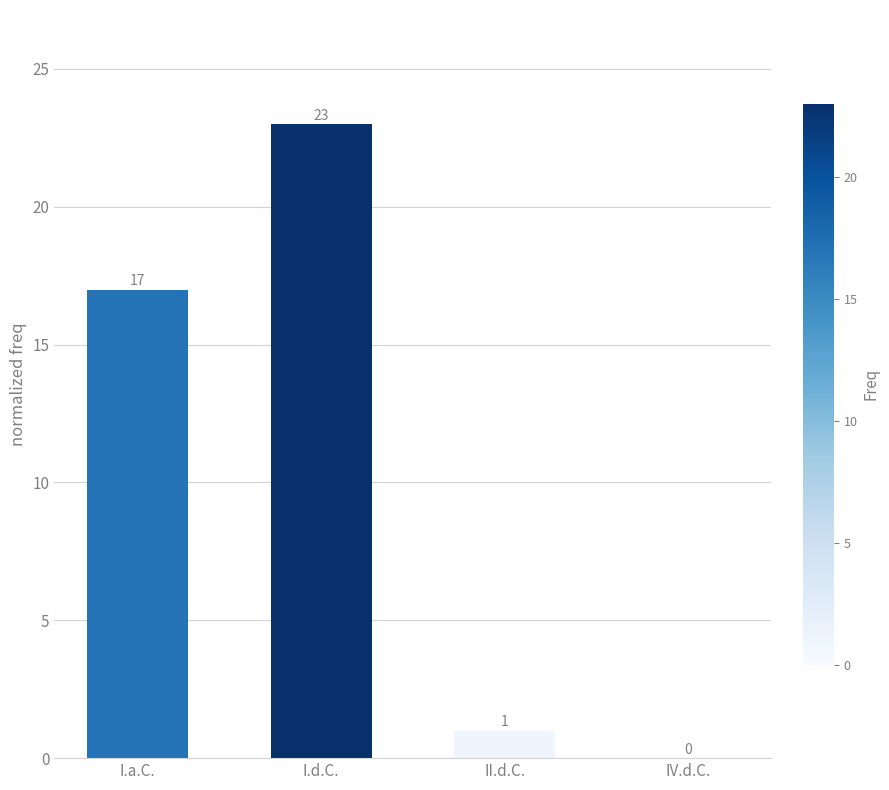

The chart shows a value of 0 at II.d.C.. True or false?

False